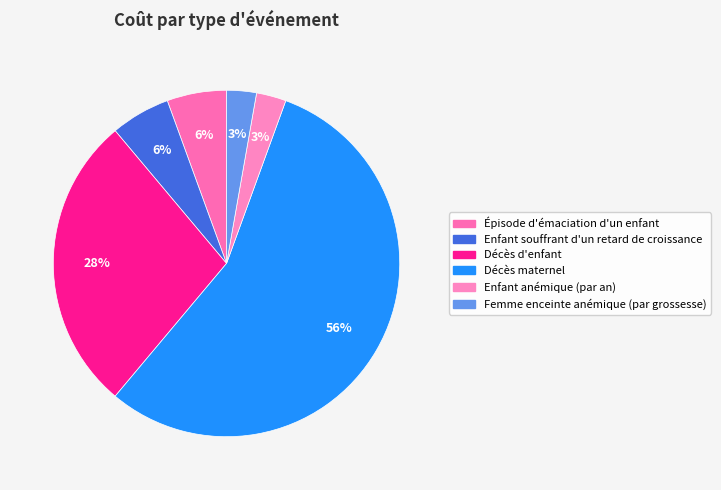

Is there any slice that represents more than half of the pie?

Yes